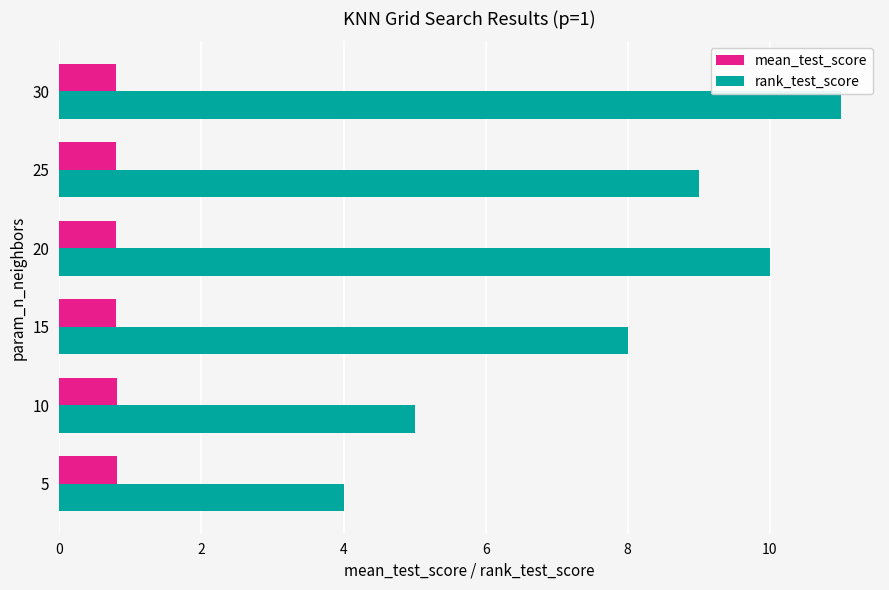

What is the maximum value for mean_test_score?

0.8